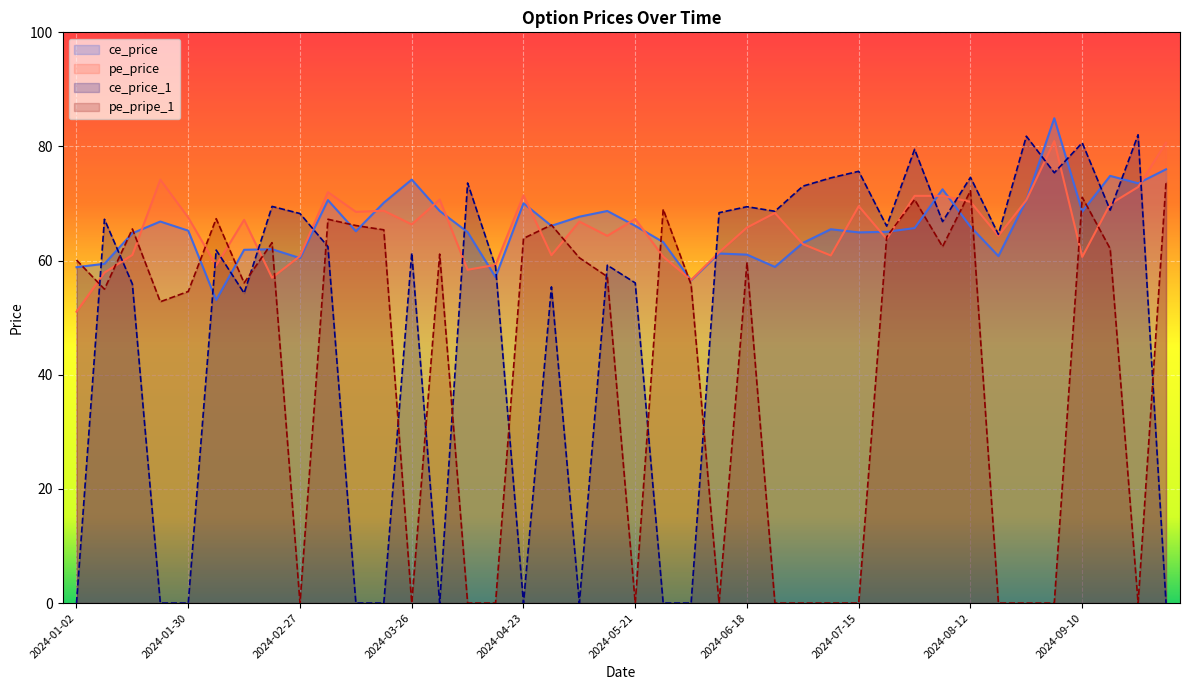

What is the difference between the second highest and second lowest values in the ce_price series?

19.5